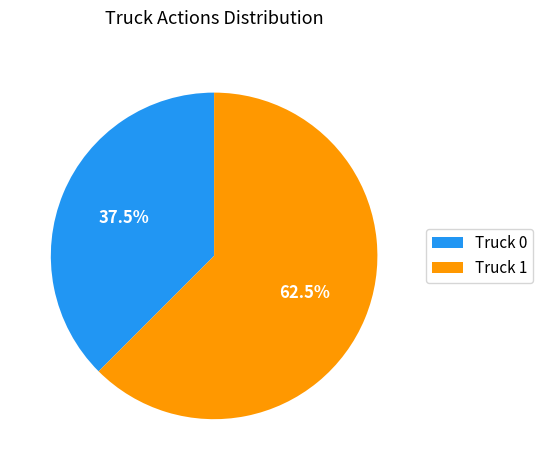

Rank the categories by value from lowest to highest.

Truck 0, Truck 1